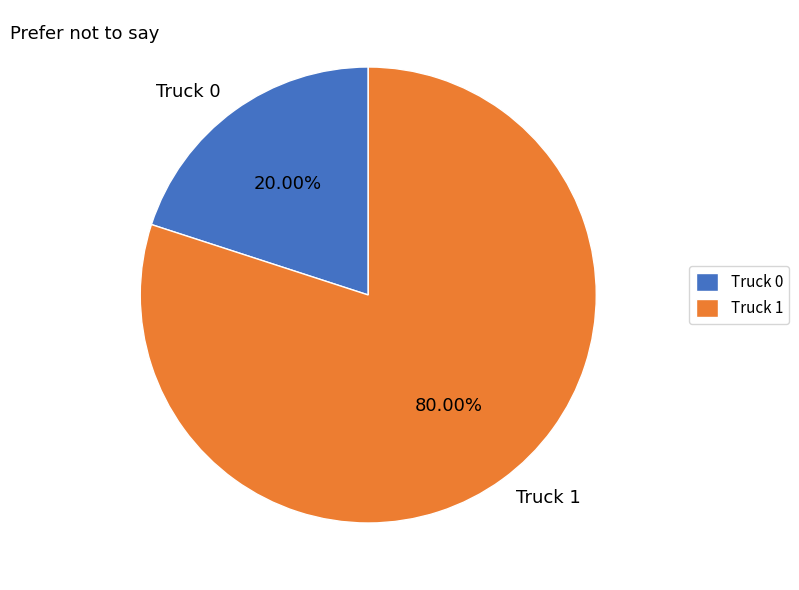

Combined, do Truck 0 and Truck 1 account for over 50%?

Yes